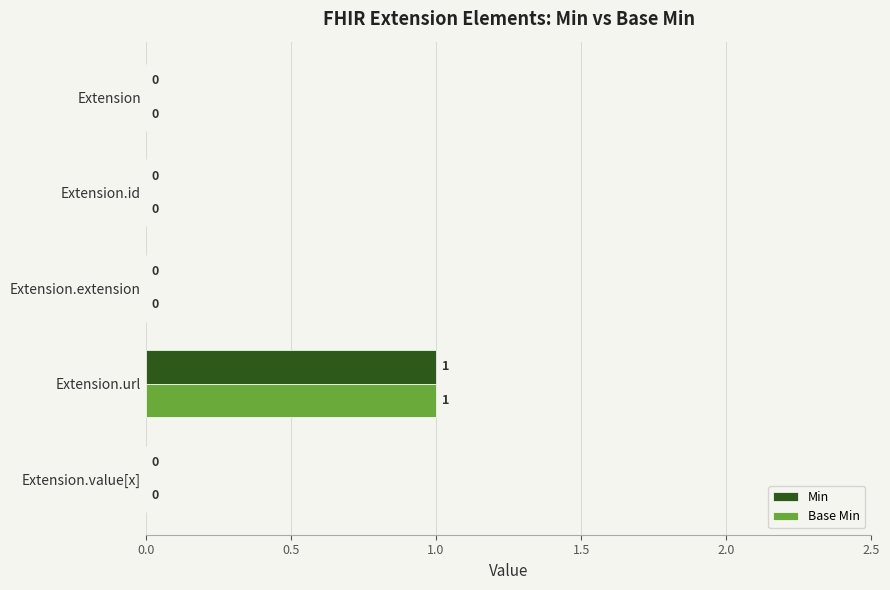

How many Min values are between 0 and 1?

5